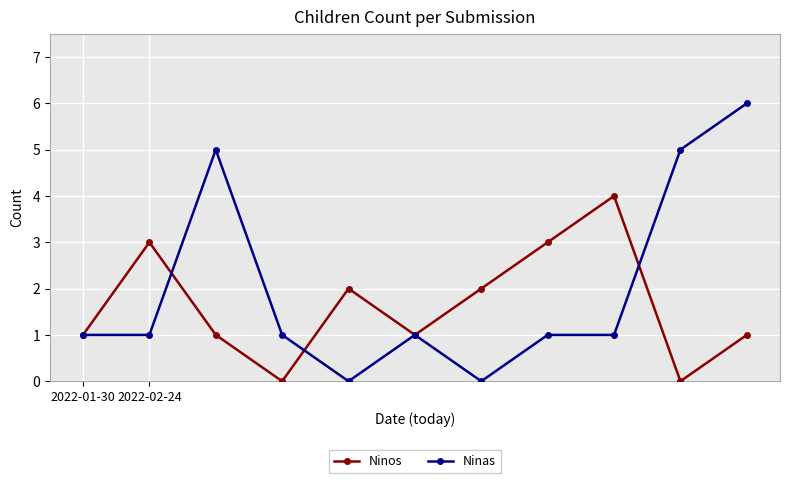

True or false: Ninos and Ninas intersect in this chart.

True